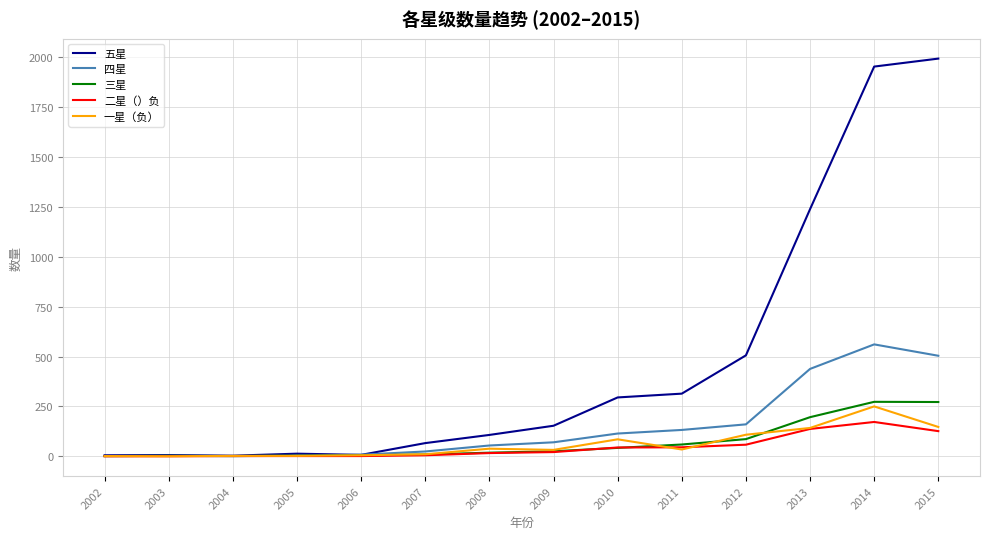

Is it true that 五星 equals 668 at 2013?

False